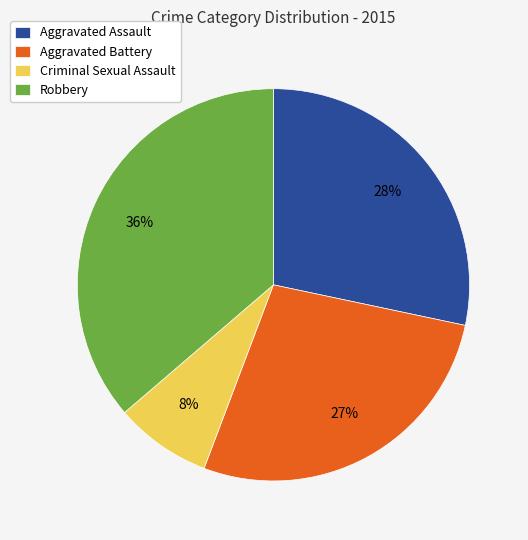

Which slice is the smallest?

Criminal Sexual Assault